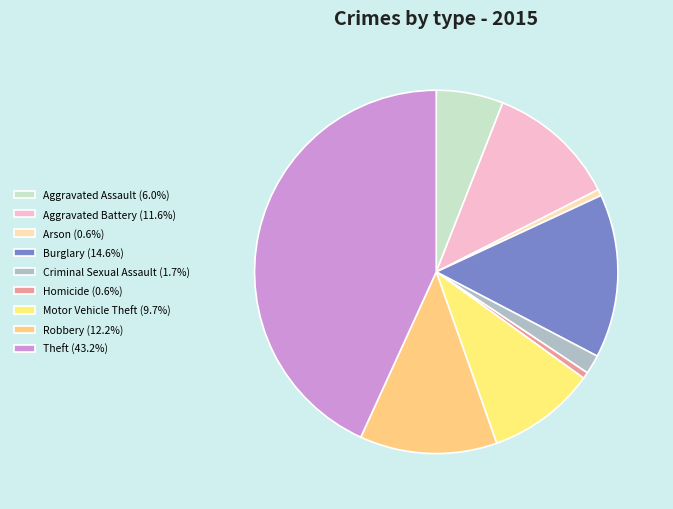

How many segments does this pie chart have?

9